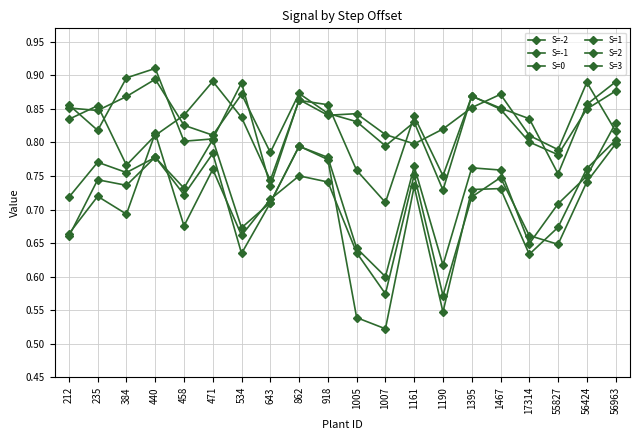

What is the value of the S=3 point at the 13th from the left?

0.8